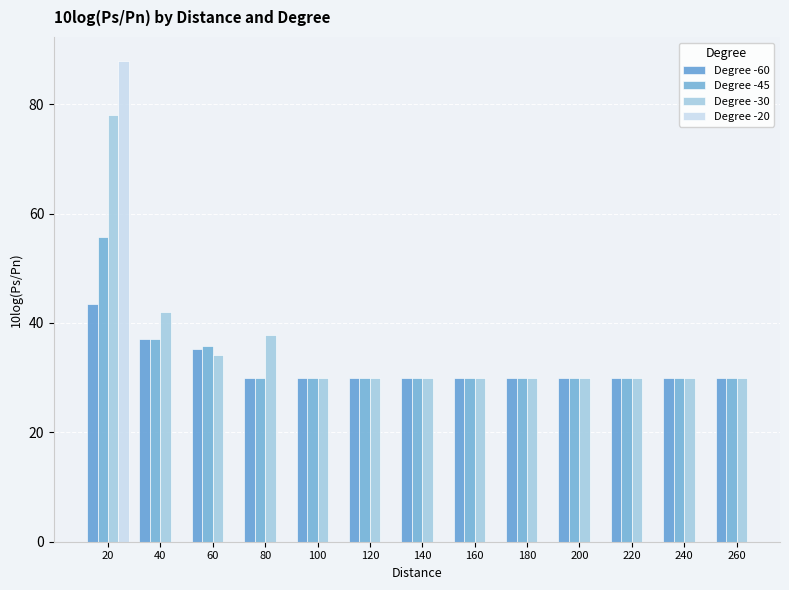

The Degree -30 series shows 7.5 at 200. True or false?

False